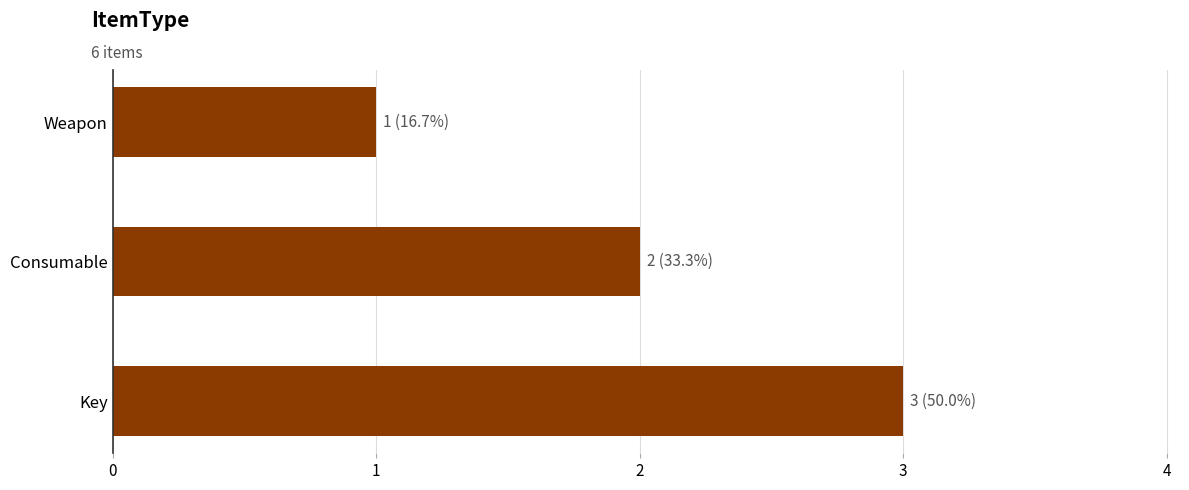

The value at Weapon is 1. True or false?

True